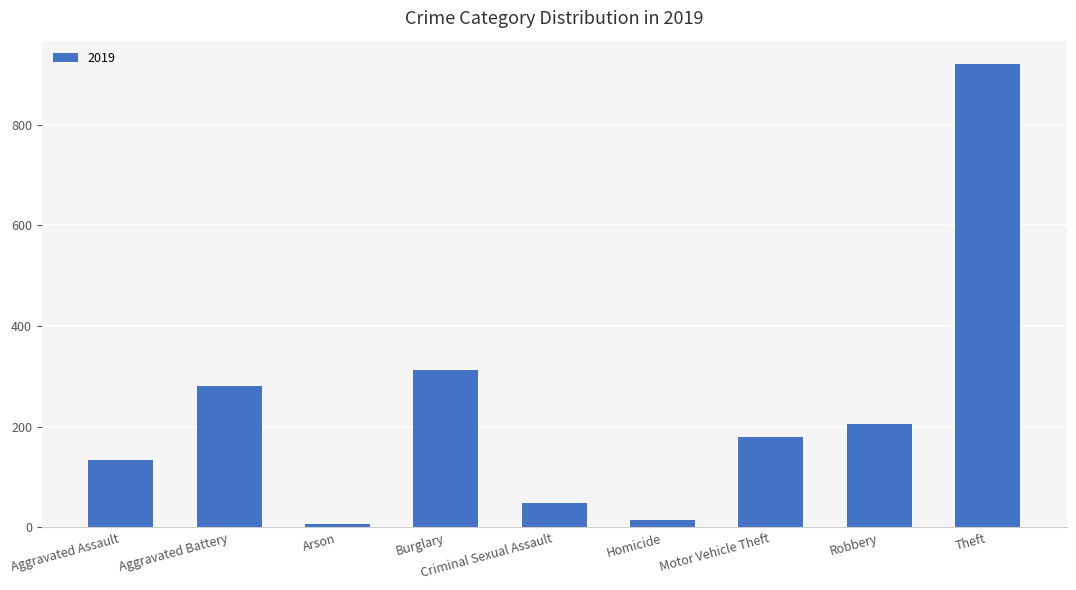

Approximately how many times larger is the value at Robbery compared to Aggravated Battery?

0.7